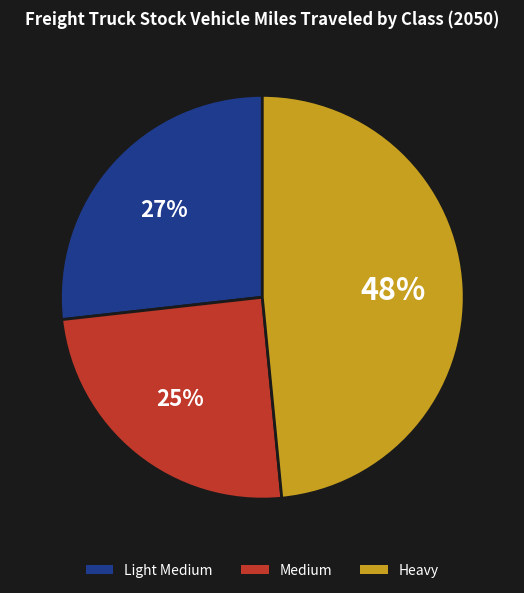

Between Light Medium and Heavy, which is larger?

Heavy